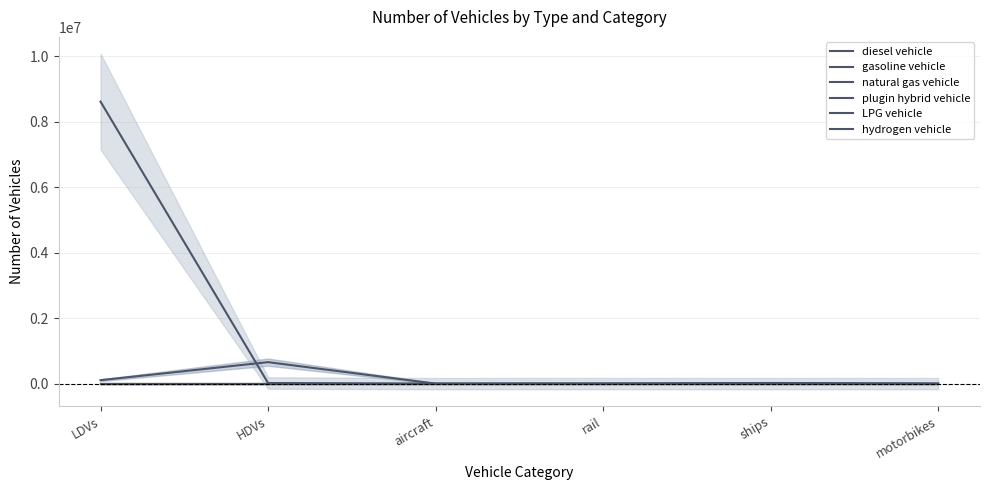

True or false: hydrogen vehicle and gasoline vehicle cross at least once.

False